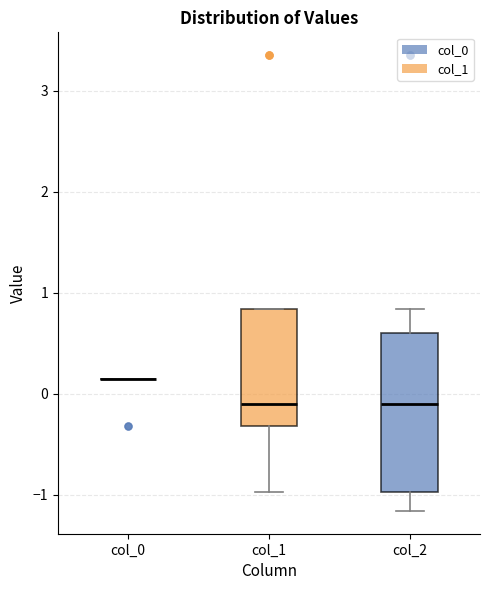

Comparing the boxes themselves (not the whiskers), which one is the tallest?

col_2